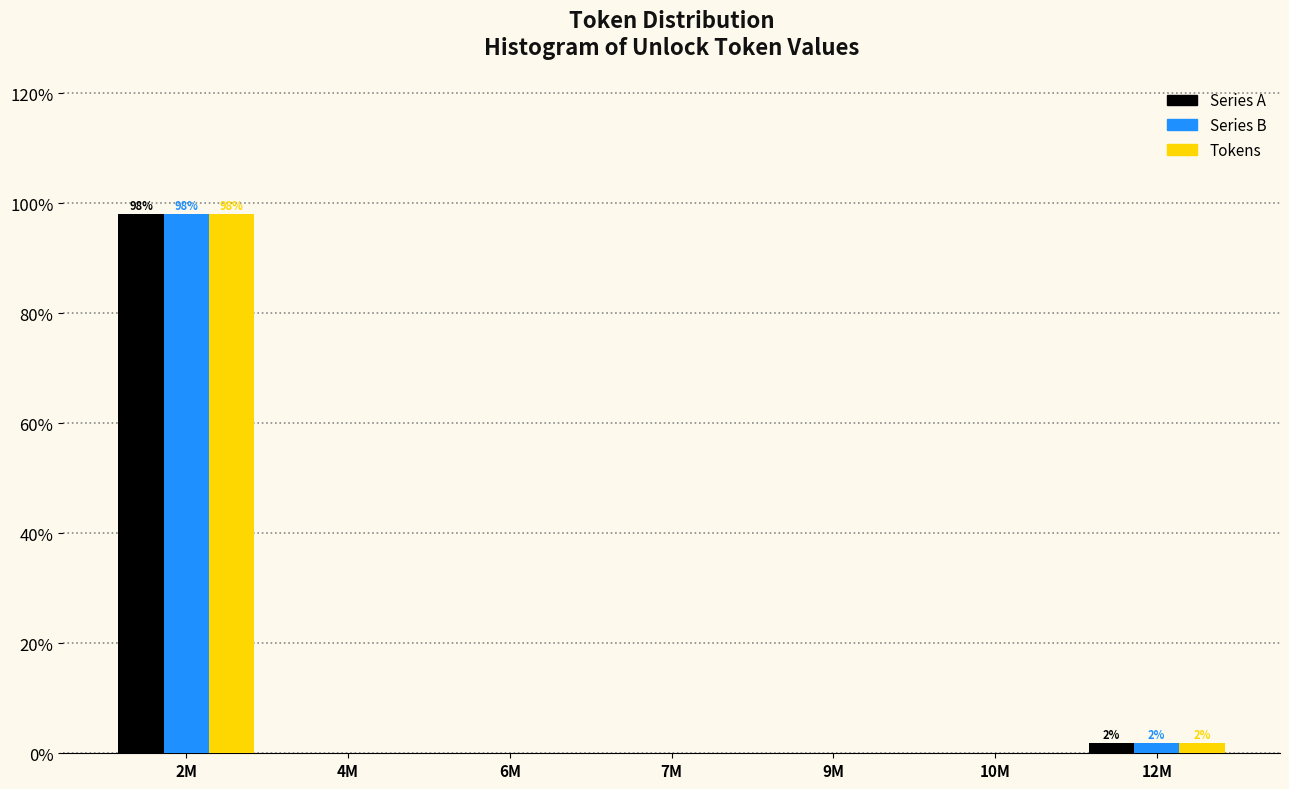

Reading right to left, extract all data points from this chart.

Series A: 12M=1.9	10M=0.0	9M=0.0	7M=0.0	6M=0.0	4M=0.0	2M=98.1
Series B: 12M=1.9	10M=0.0	9M=0.0	7M=0.0	6M=0.0	4M=0.0	2M=98.1
Tokens: 12M=1.9	10M=0.0	9M=0.0	7M=0.0	6M=0.0	4M=0.0	2M=98.1